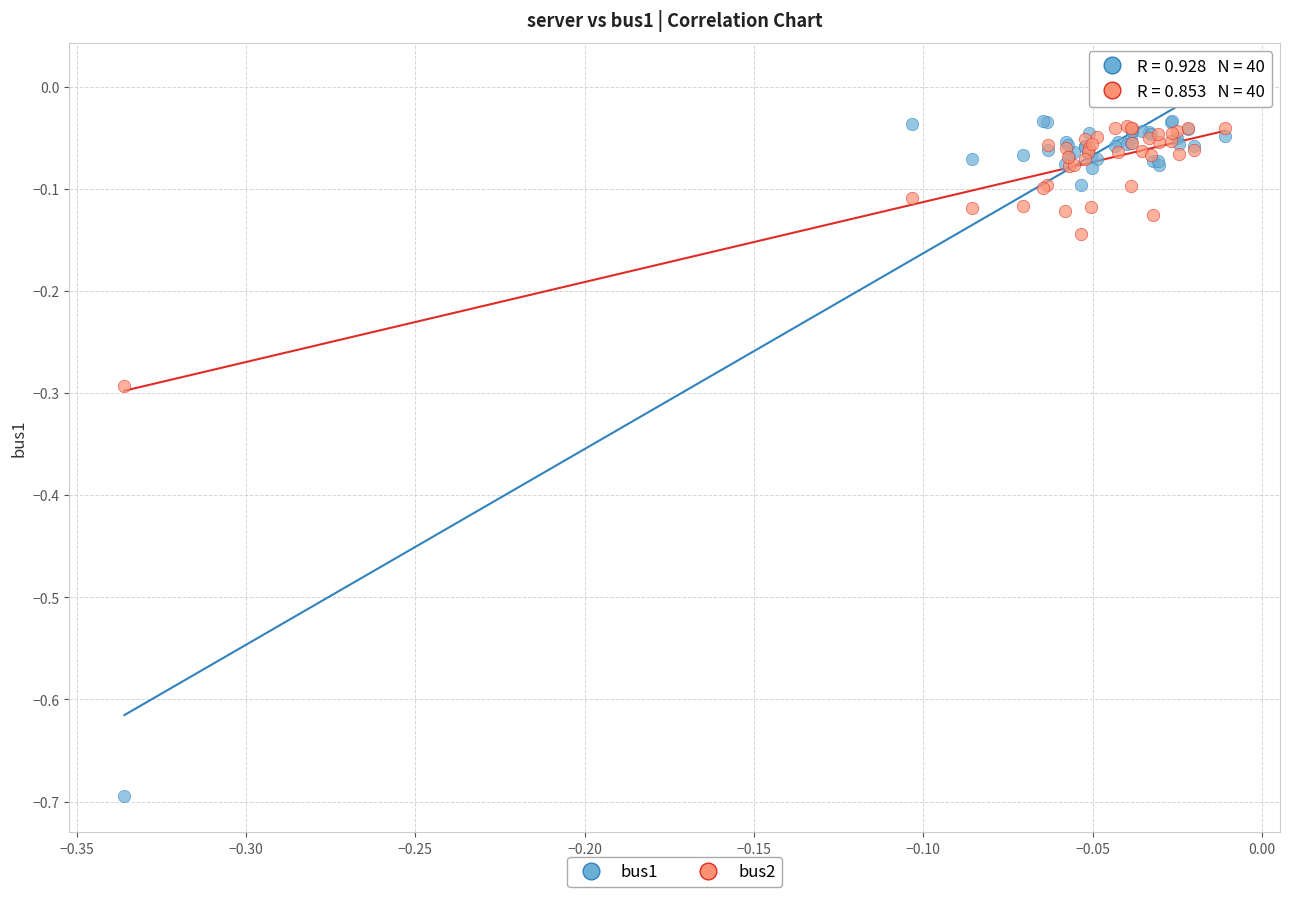

Which series has the widest spread of Y values?

bus1